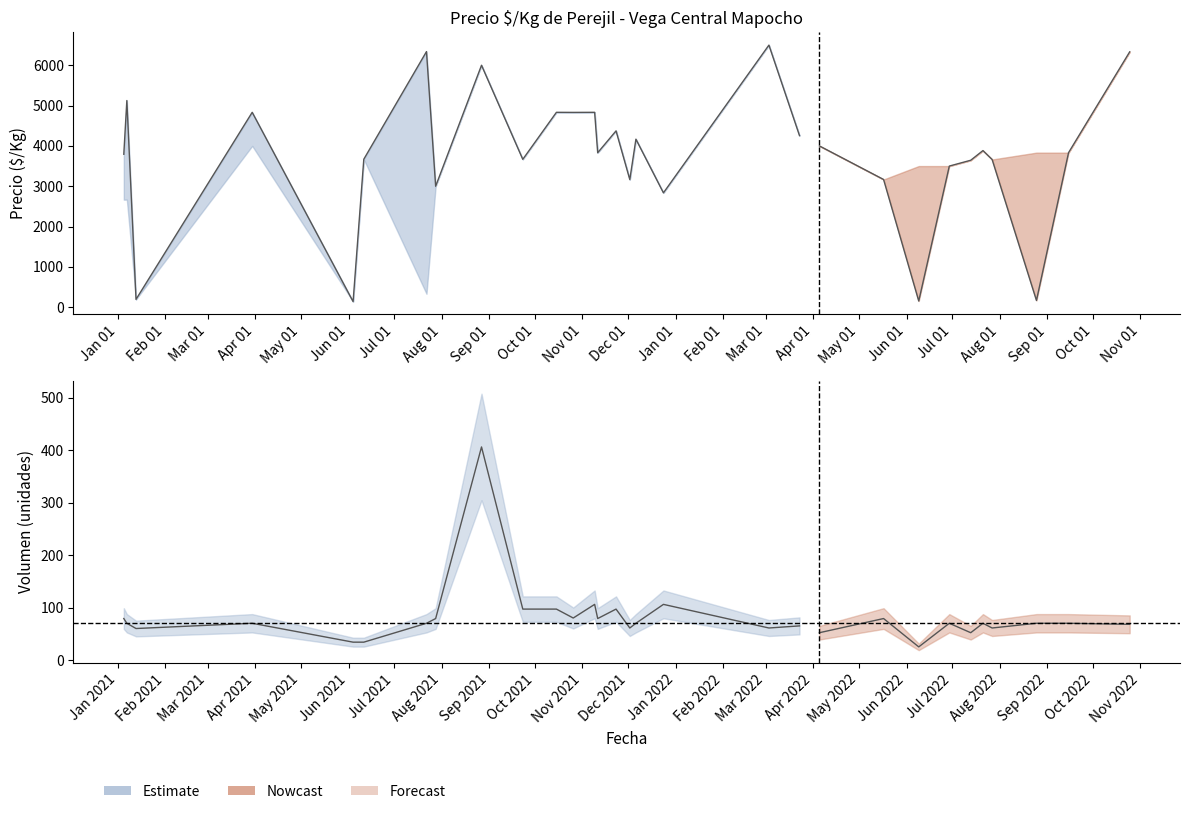

True or false: Precio maximo and Precio minimo intersect in this chart.

False